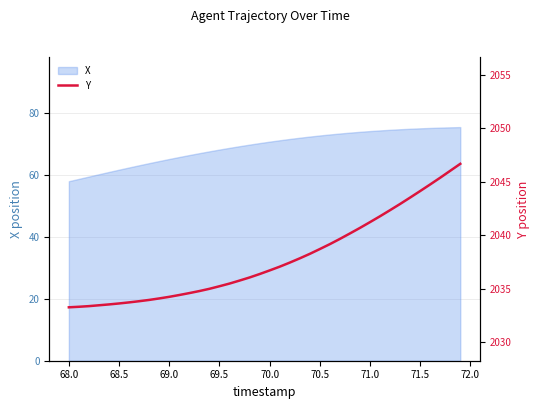

Is it true that X equals 15.9 at 69.0?

False